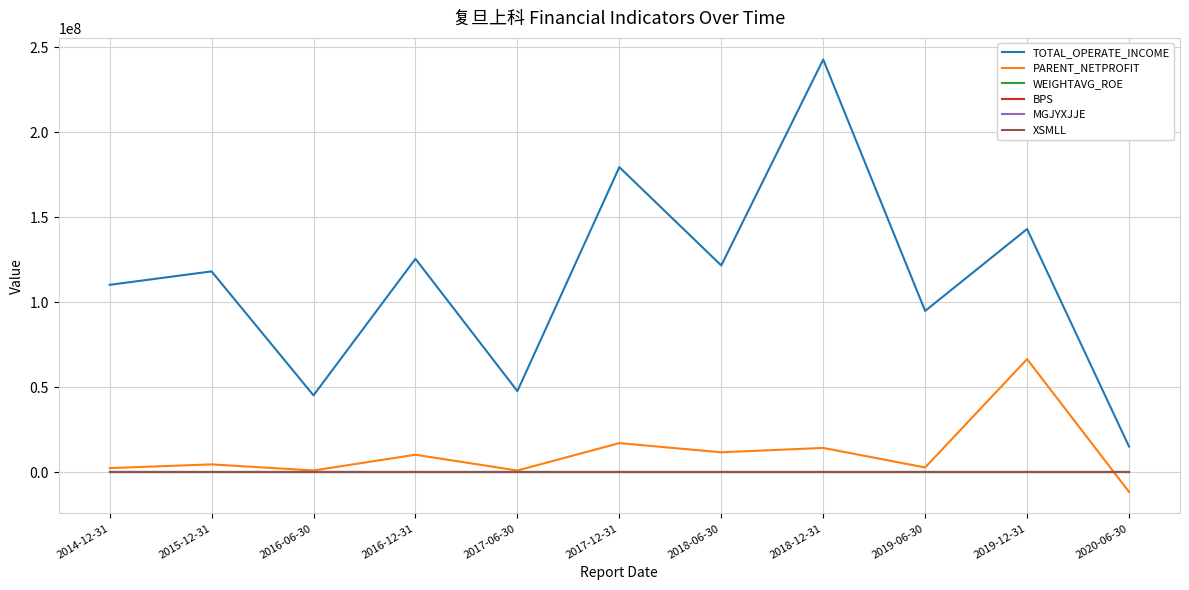

True or false: XSMLL and TOTAL_OPERATE_INCOME intersect in this chart.

False